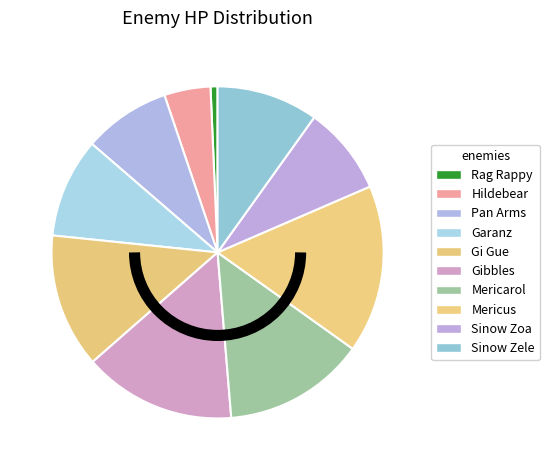

The Gibbles slice represents 15% of the pie. True or false?

True